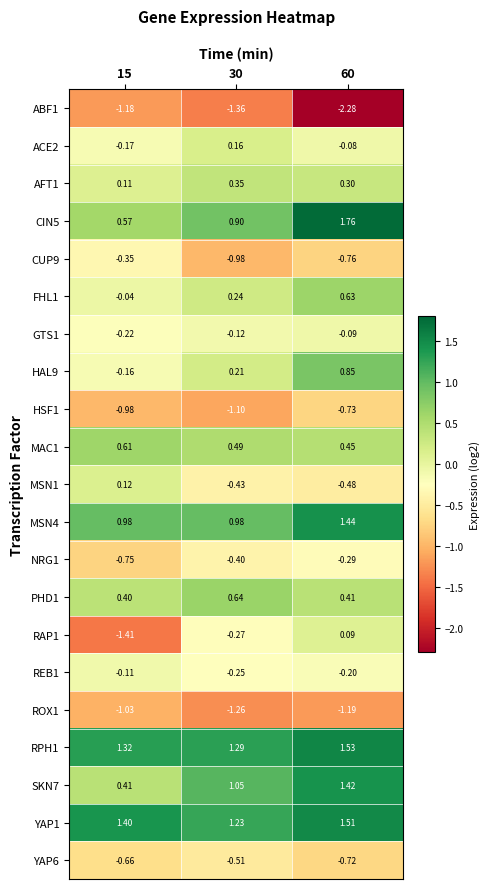

Is the value of ABF1 at 15 greater than the value of GTS1 at 15?

No